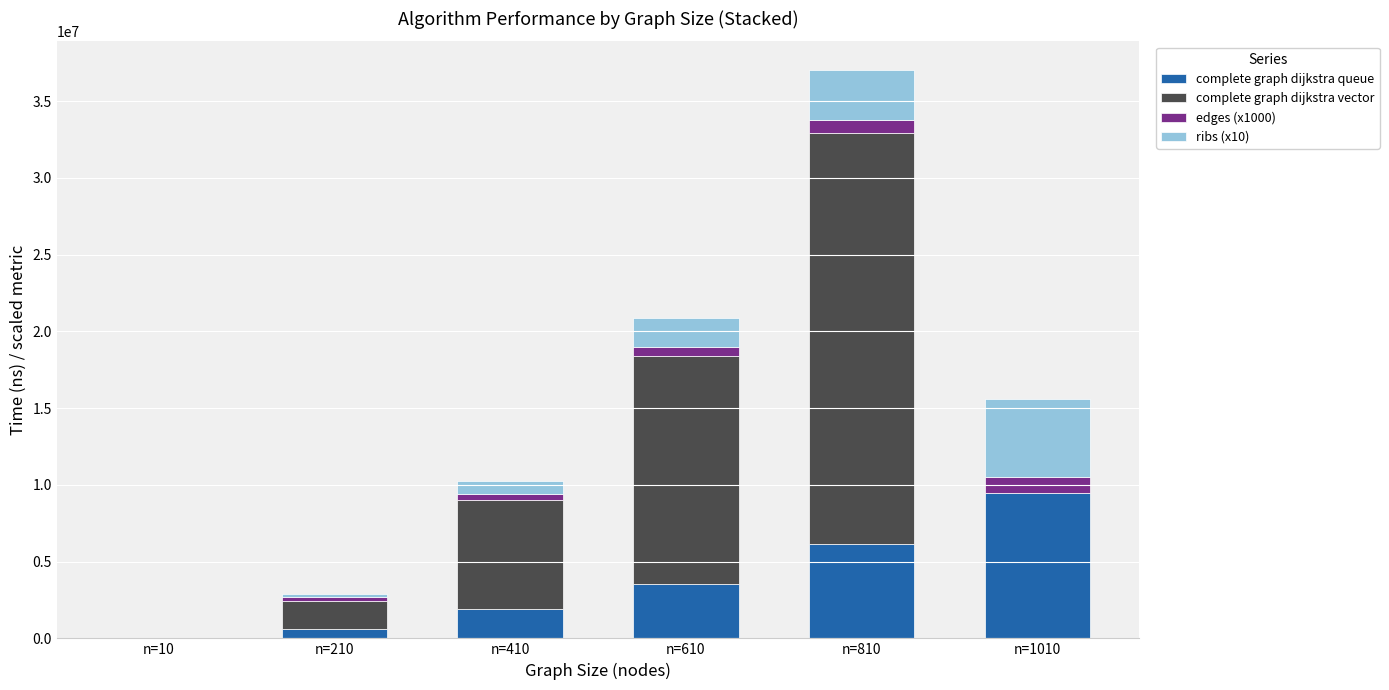

At which label does complete graph dijkstra queue reach its peak?

n=1010